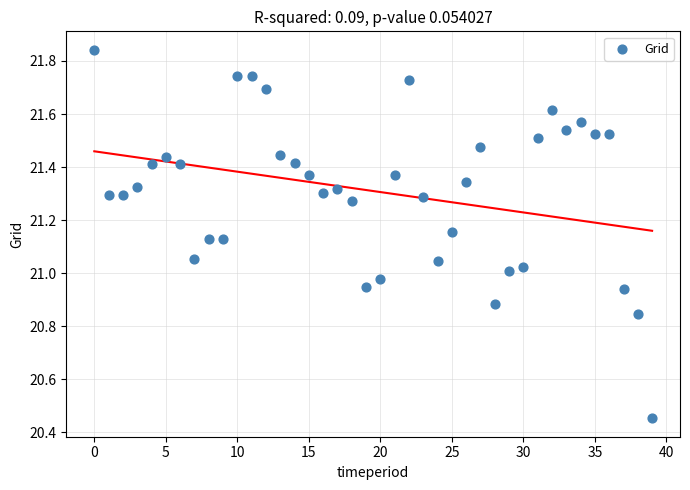

What is the range of Y values (max minus min)?

1.4